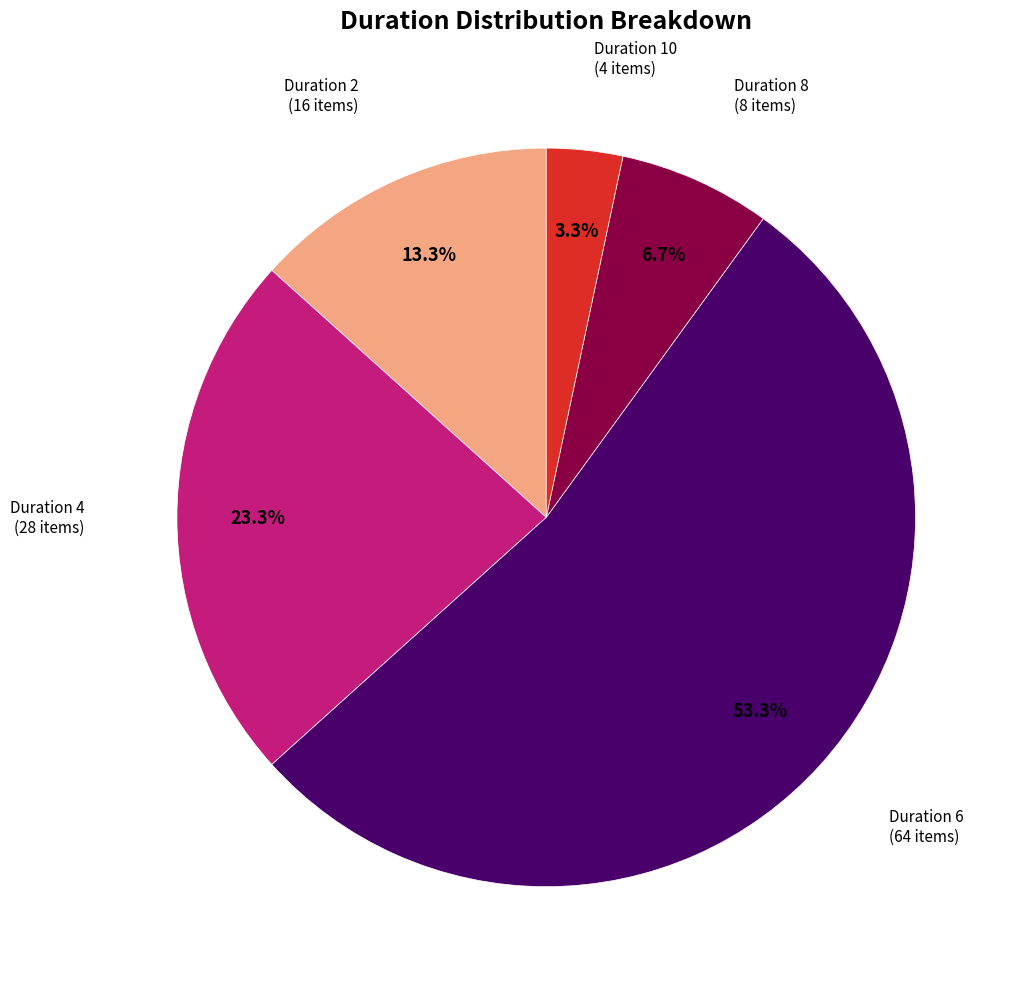

Is there a majority slice in this chart?

Yes